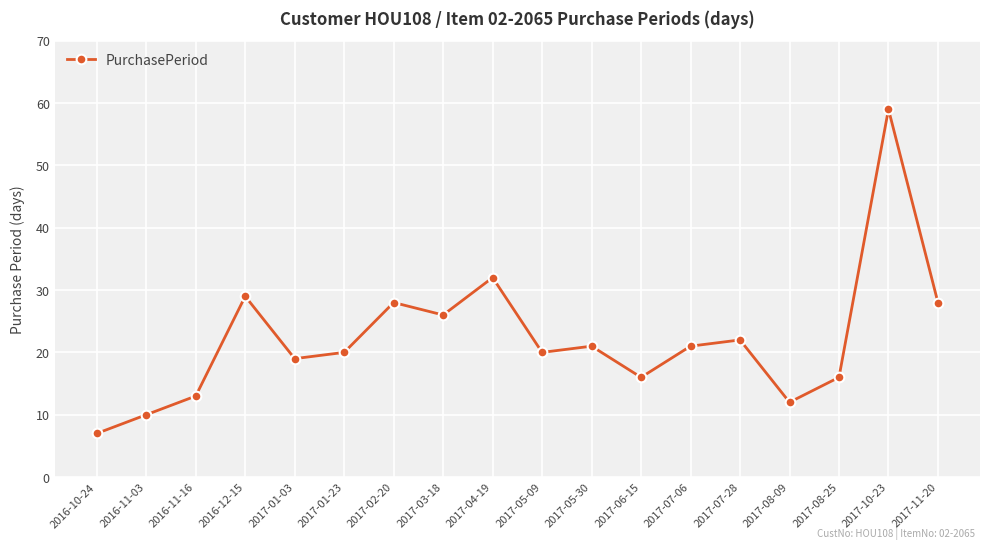

Does the chart have visible grid lines?

Yes